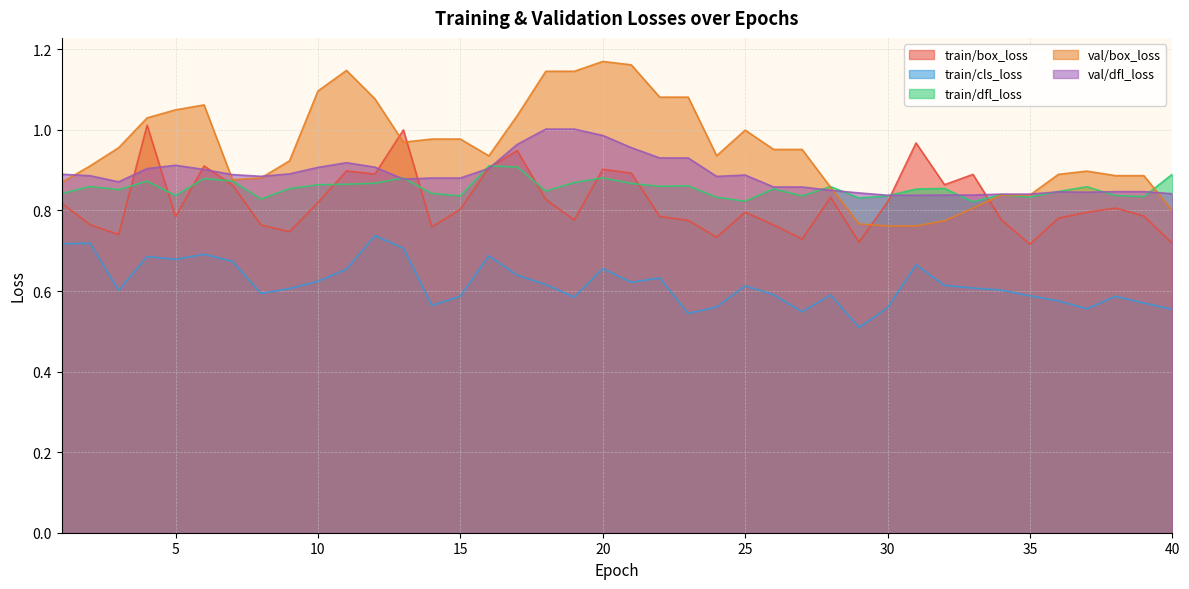

What is the value of the val/dfl_loss point at the 23rd from the left?

0.9